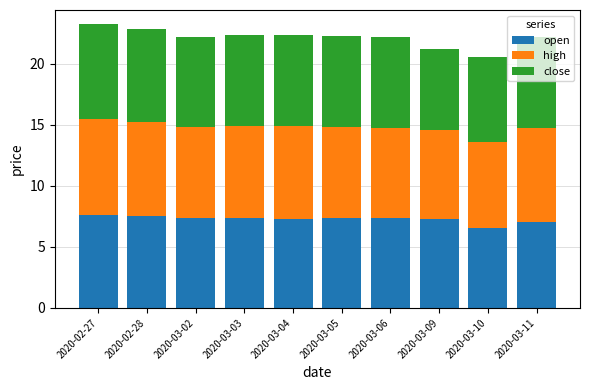

Are the bars horizontal?

No